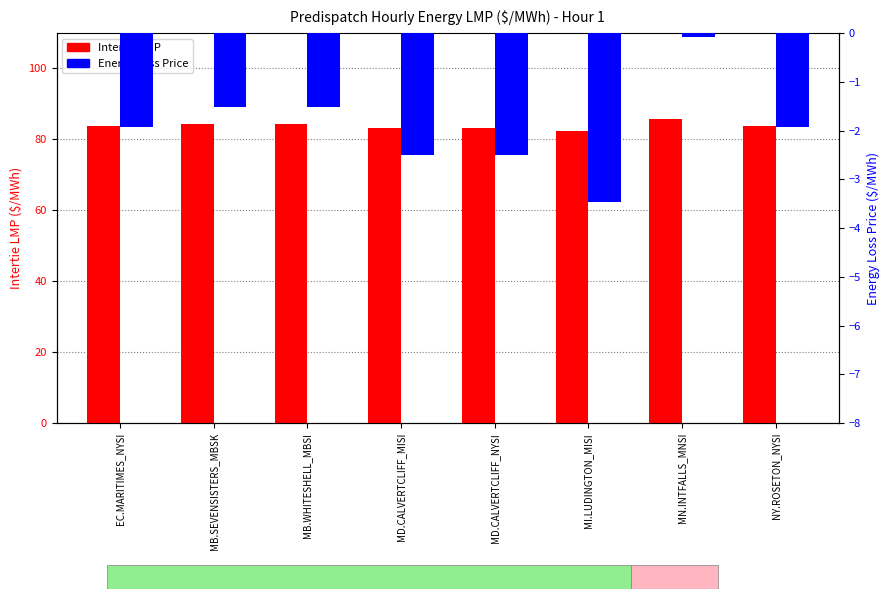

Is it true that Energy Loss Price equals -2.7 at NY.ROSETON_NYSI?

False